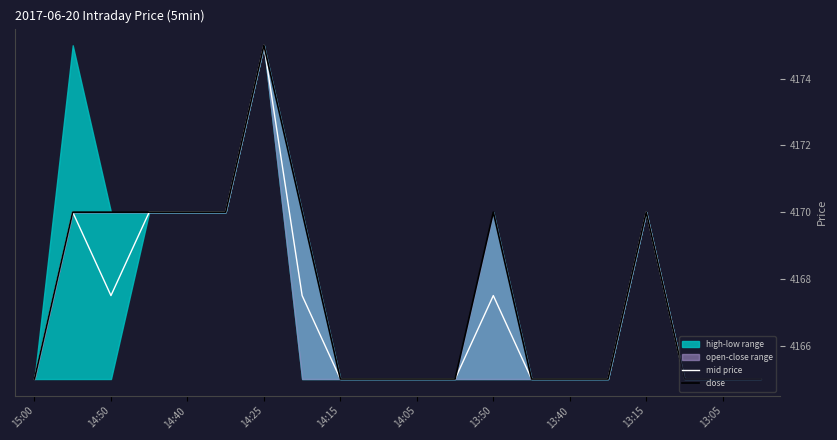

Rank the series by their average value, from lowest to highest.

mid price, close